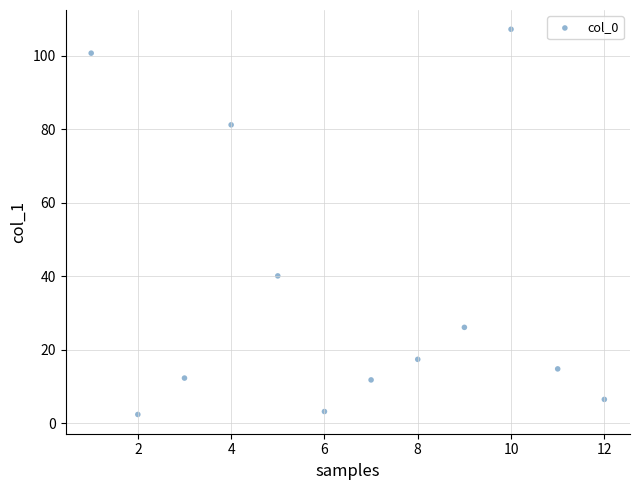

What Y value in the scatter plot is closest to 54?

40.1